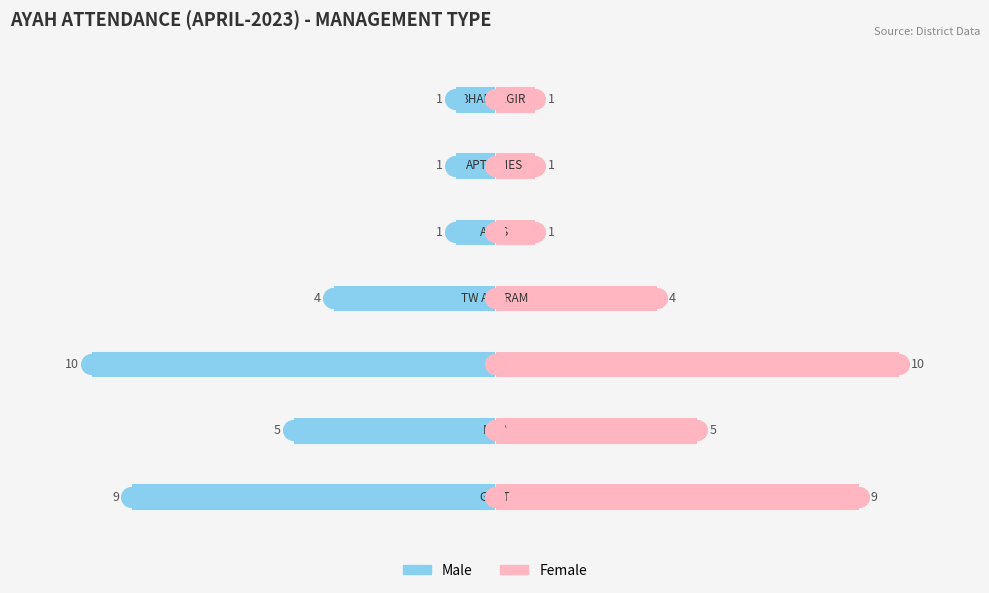

Which series reaches the maximum Y coordinate?

Female